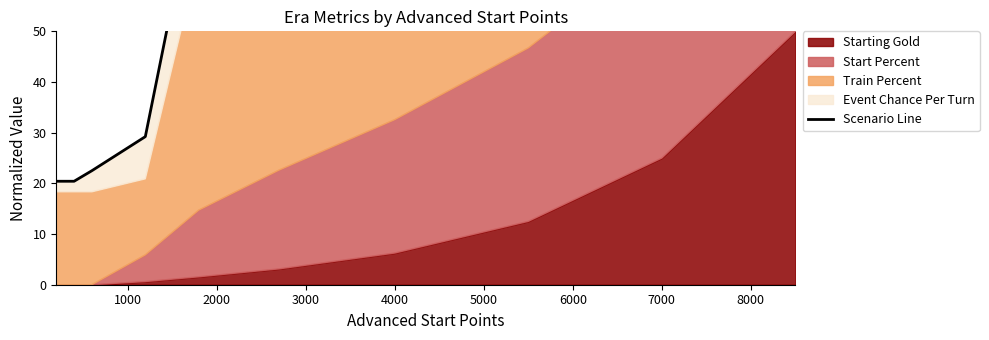

True or false: there are more than 1 points higher than both neighbors.

False